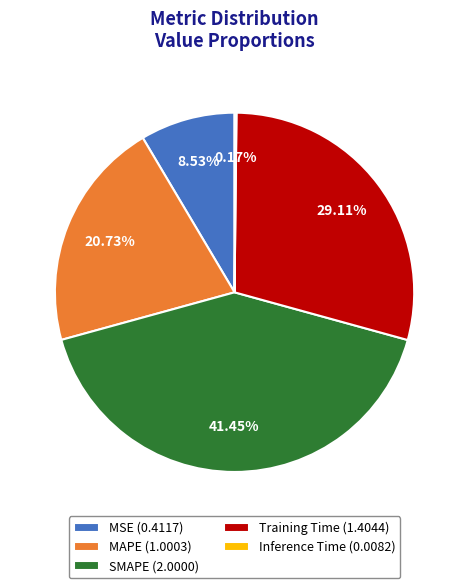

Approximately how many times larger is the value at MSE (0.4117) compared to Training Time (1.4044)?

0.3